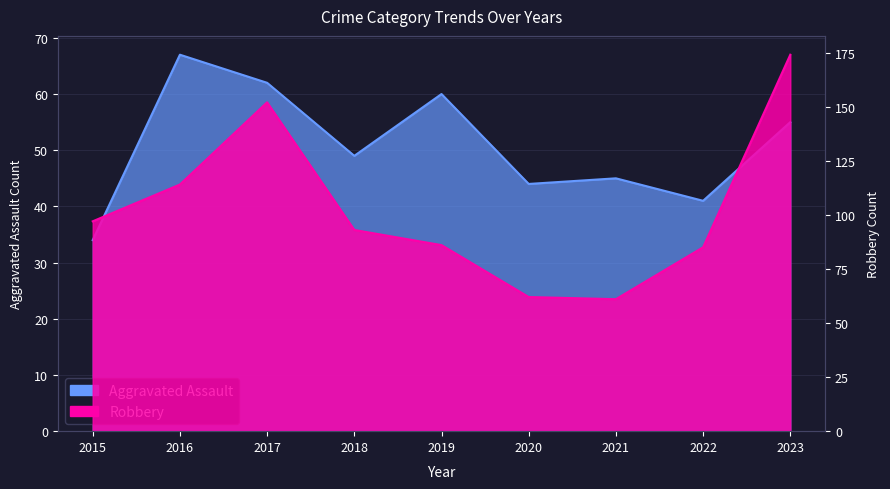

Where is Robbery nearest to the value 117?

2016